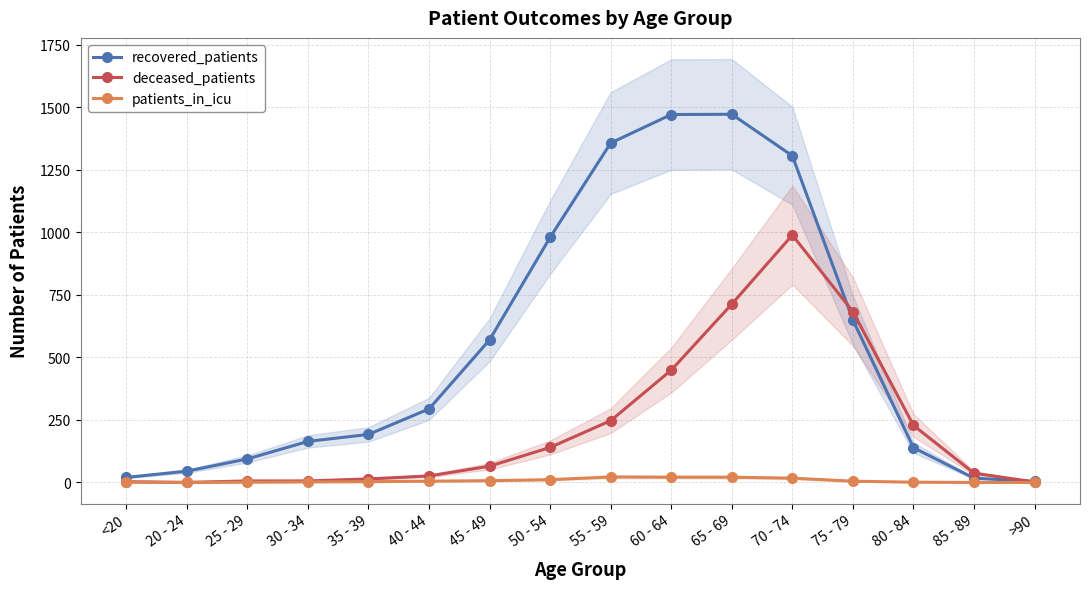

What is the difference between the maximum and minimum values in the patients_in_icu series?

22